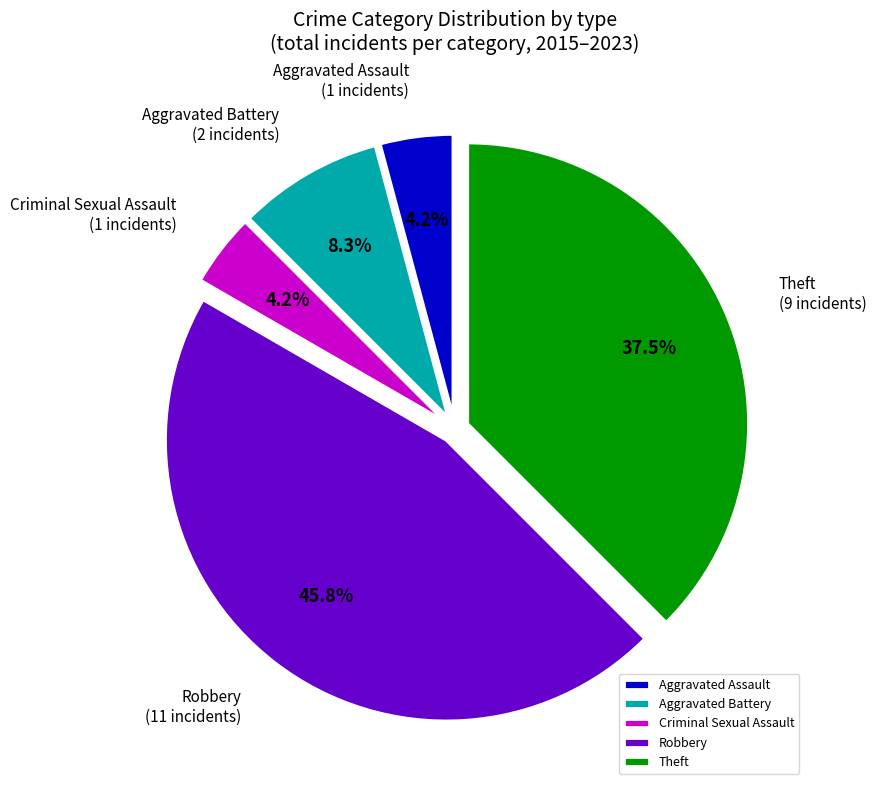

Which has a higher value, Theft or Aggravated Assault?

Theft